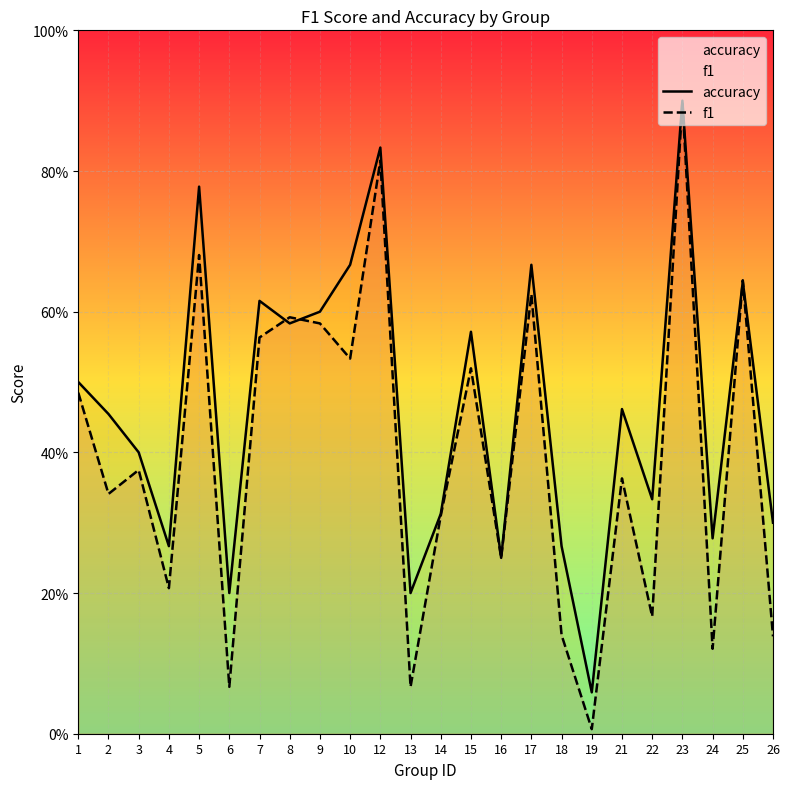

After their last crossing, which series has the higher values: f1 or accuracy?

accuracy